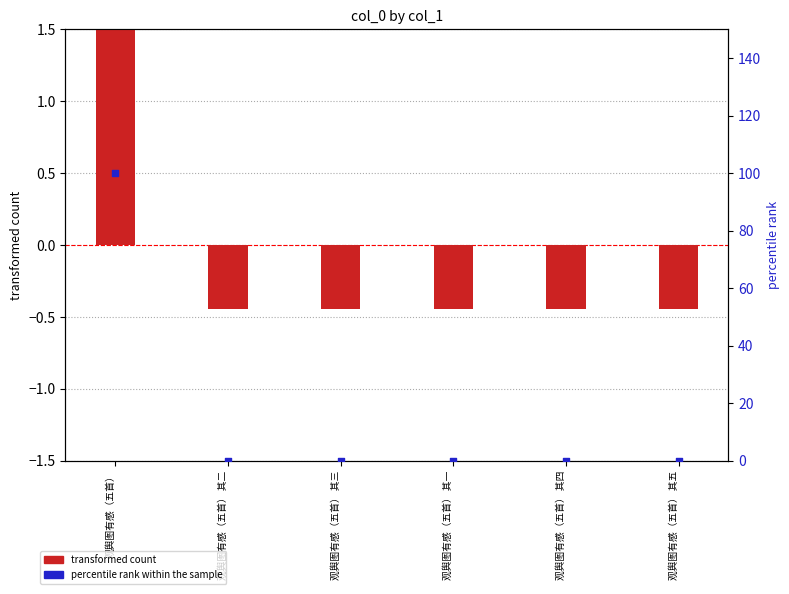

What are all the series names shown in the legend?

transformed count, percentile rank within the sample